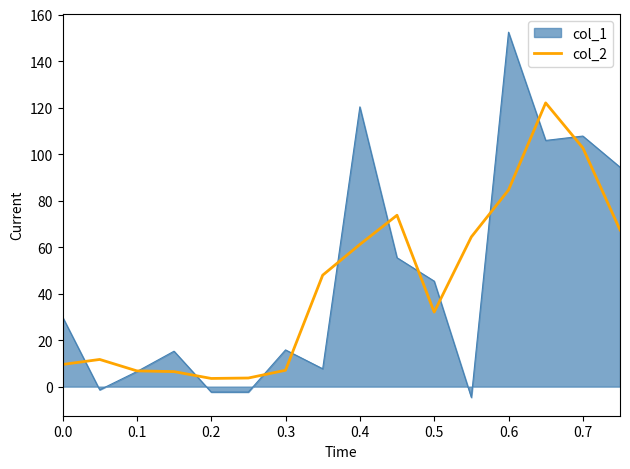

What is the highest value of the col_2 series?

122.0